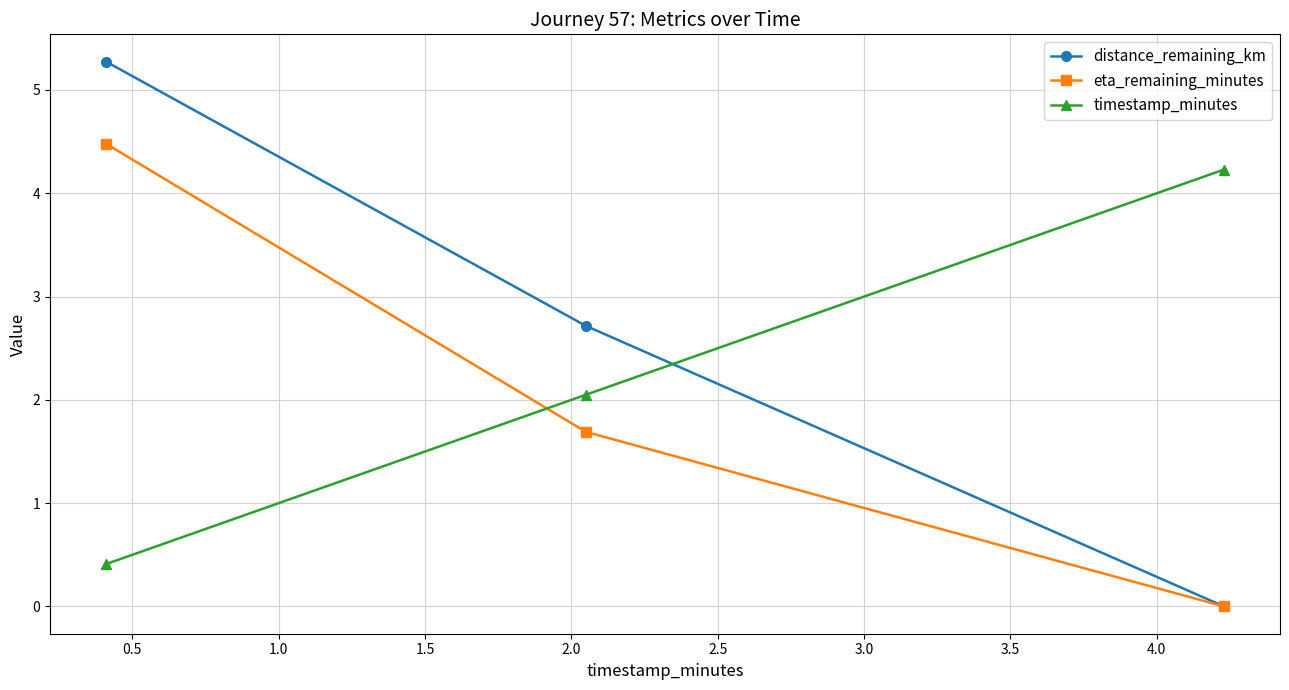

Which series has the largest range (max minus min)?

distance_remaining_km